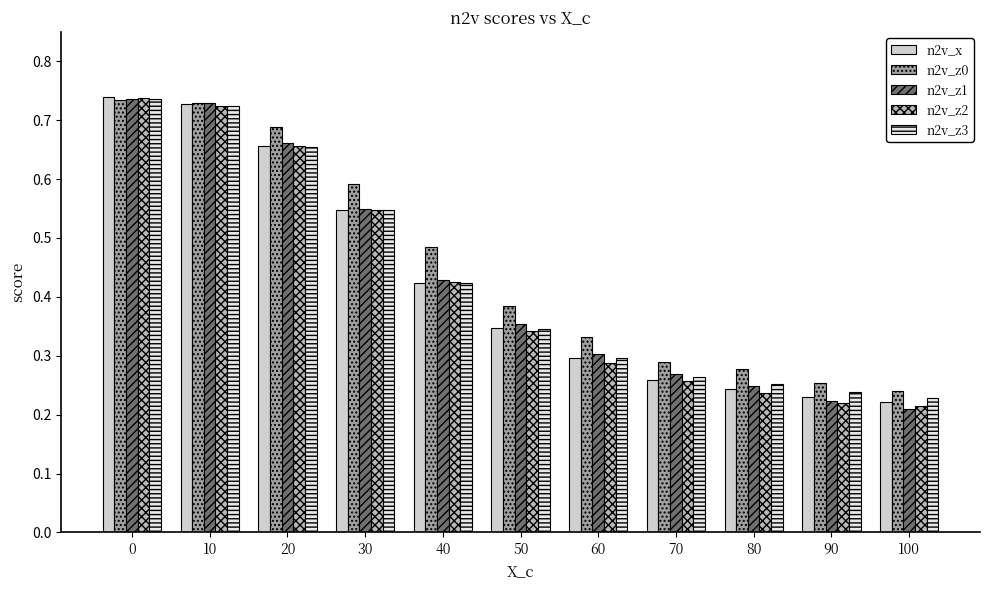

Which series changed the most between 30 and 80?

n2v_z0